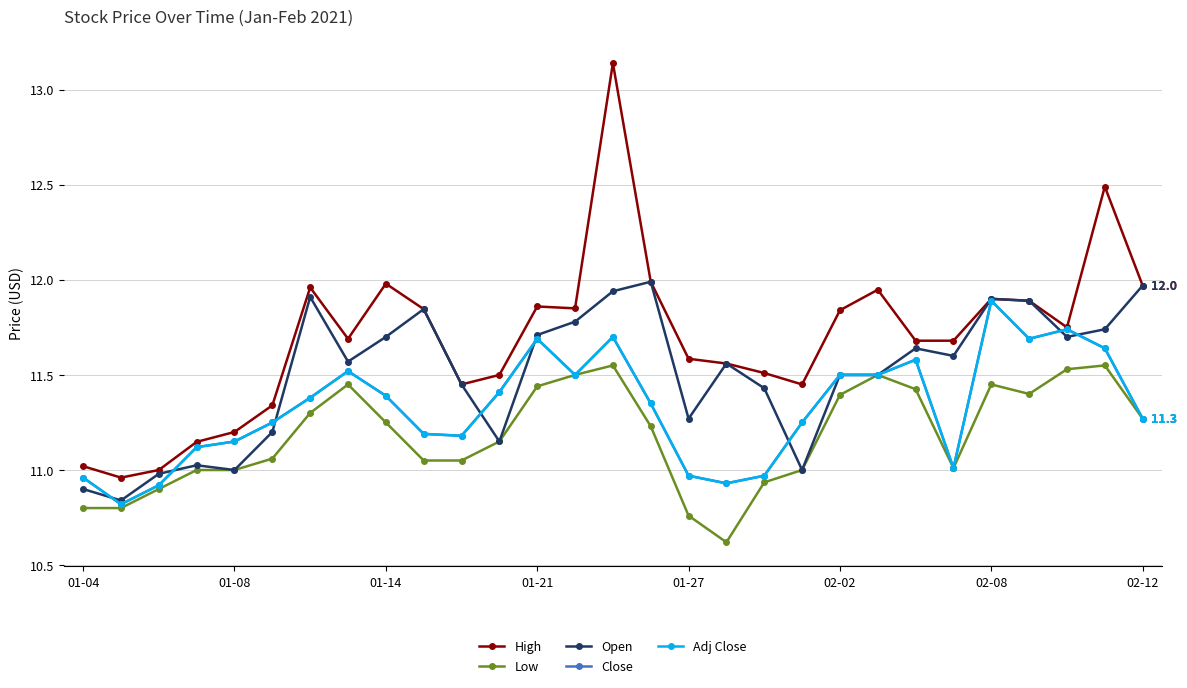

Is this an area chart (filled region under the line)?

No